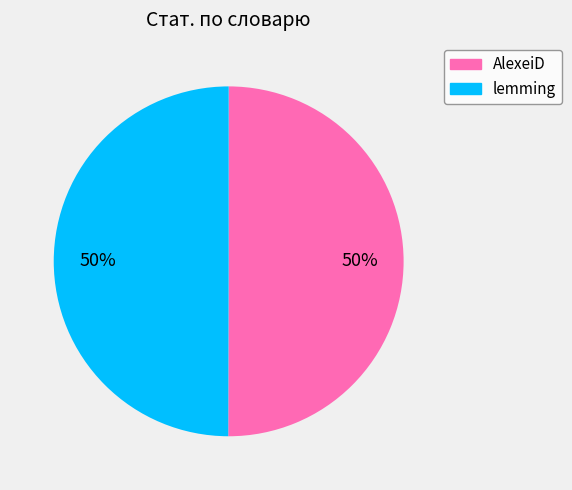

Is the sum of lemming and AlexeiD greater than half?

Yes